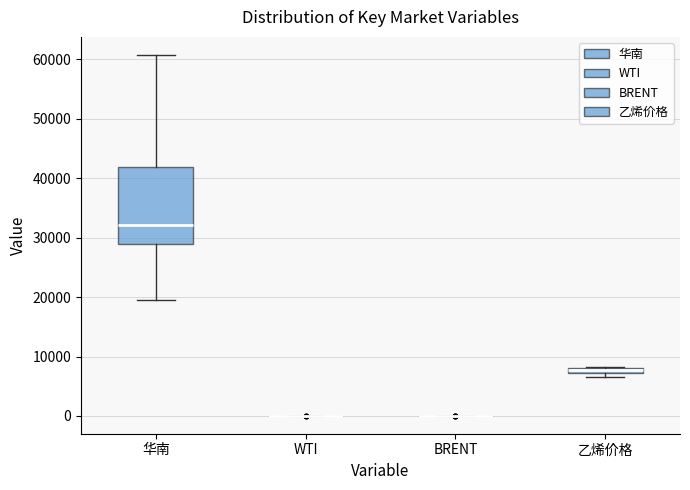

Which box is the tallest, from its lower edge to its upper edge?

华南